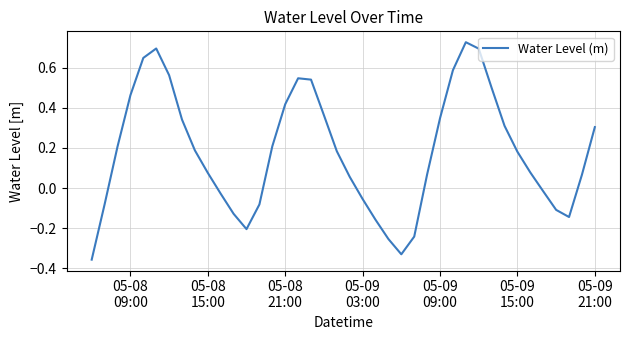

What is the difference between the maximum and minimum values?

1.1